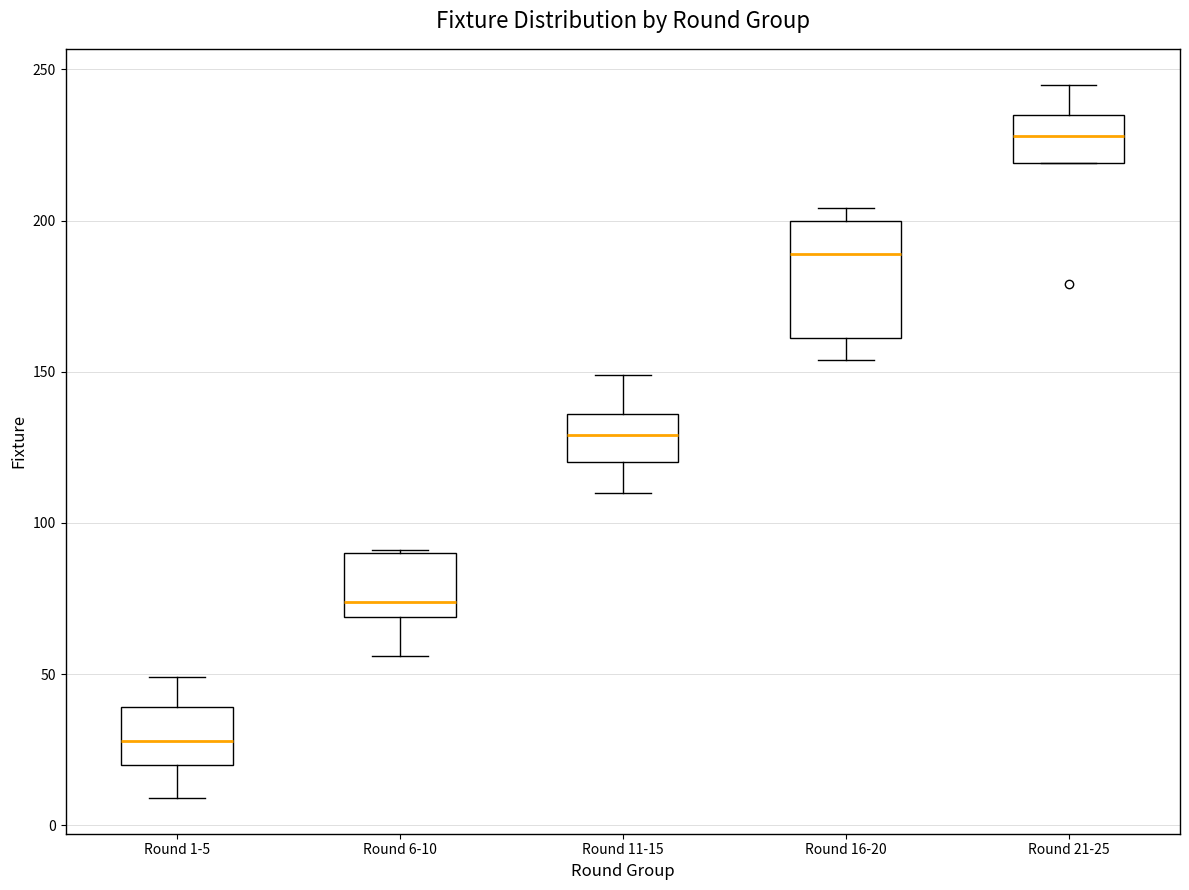

Where is the lower edge of the box for Round 21-25 on the y-axis? The values are not printed on the chart, so give them approximately, as read against the axis.

220